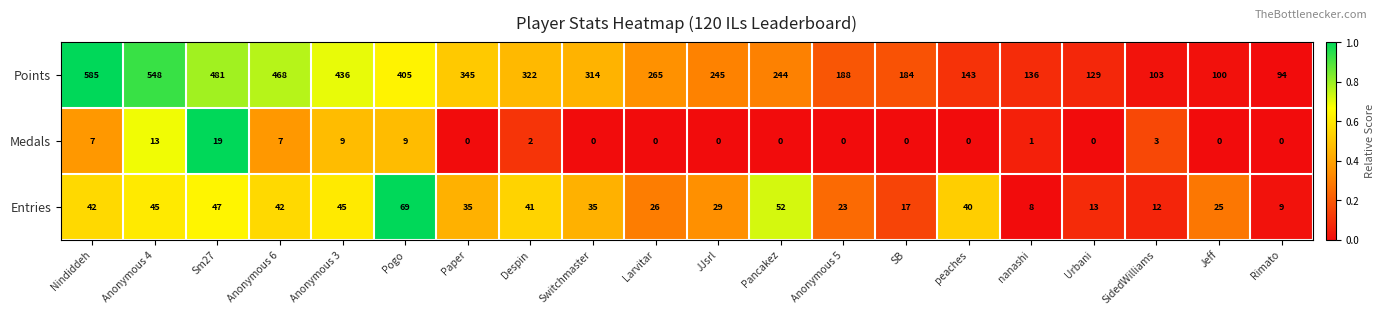

What is the difference between the Entries values at SidedWilliams and JJsrl?

17